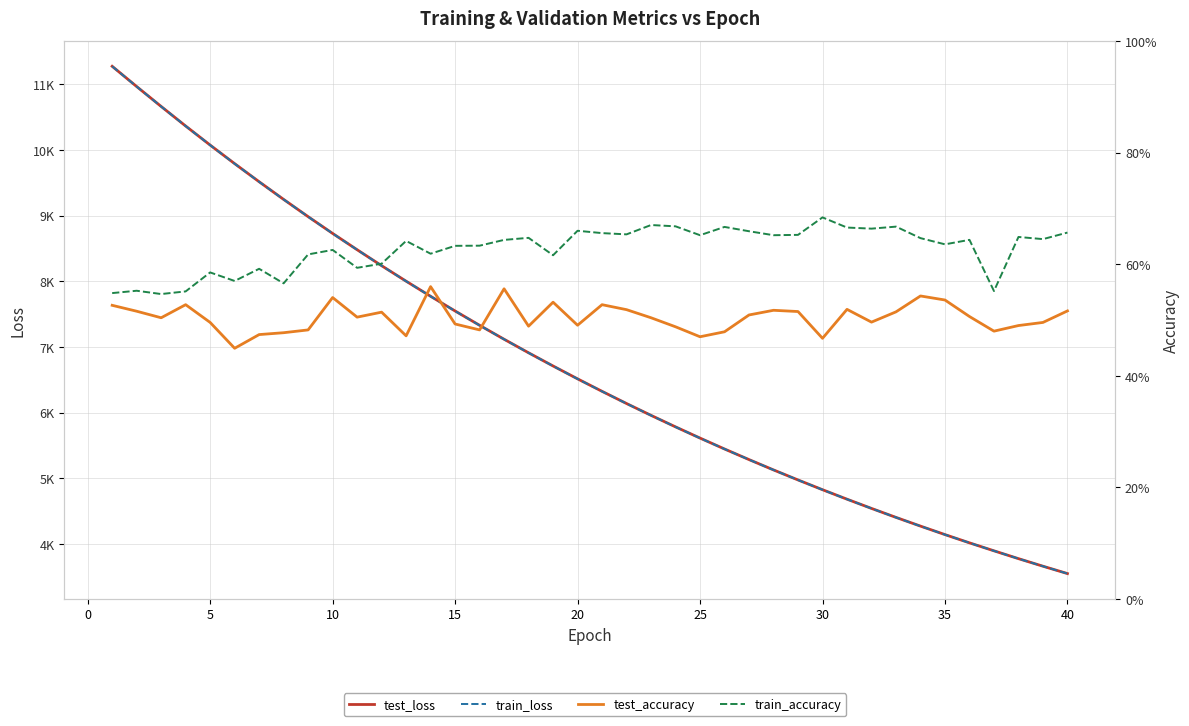

Is the value of test_accuracy at 30 greater than the value of train_loss at 10?

No